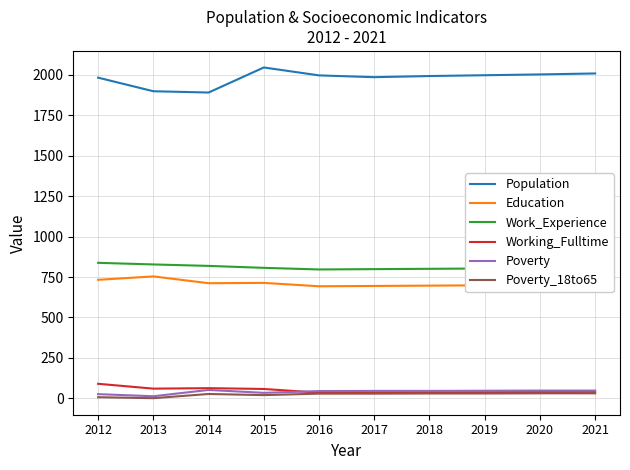

Which series has the widest spread of values?

Population